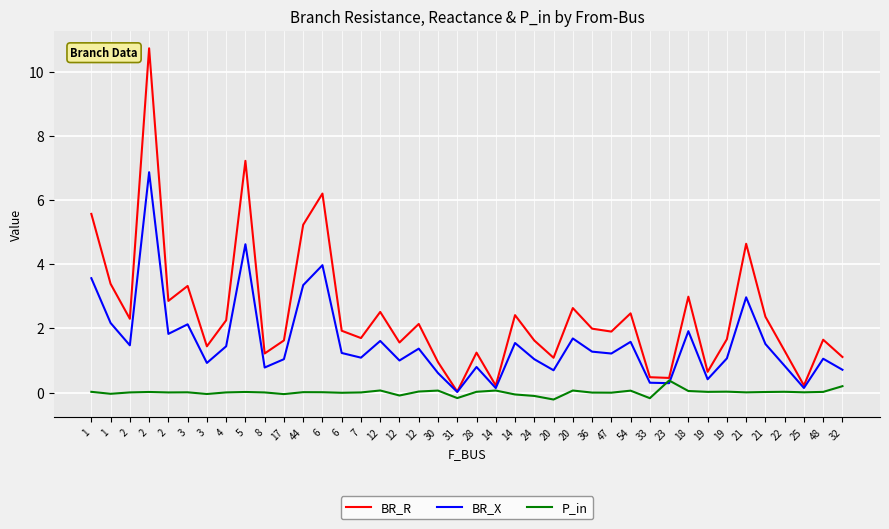

The BR_R series shows 2.4 at 17. True or false?

False